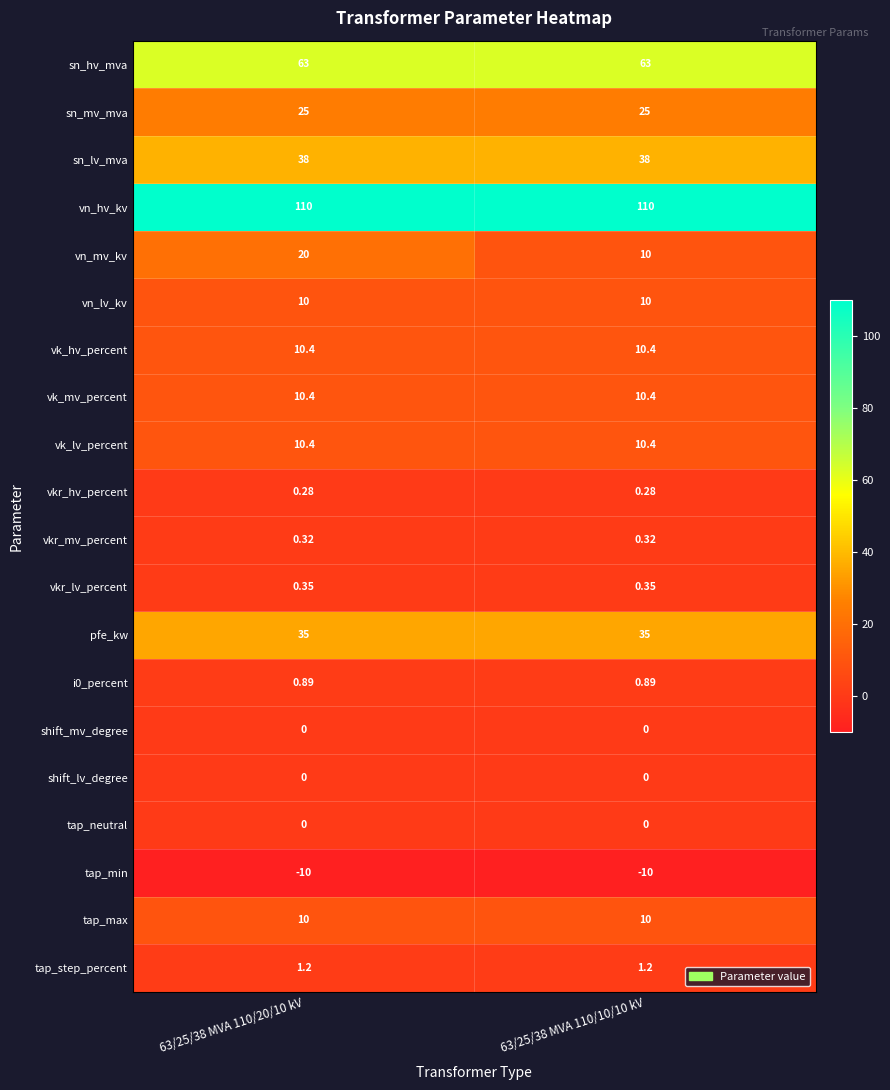

Which series has the largest range (max minus min)?

vn_mv_kv